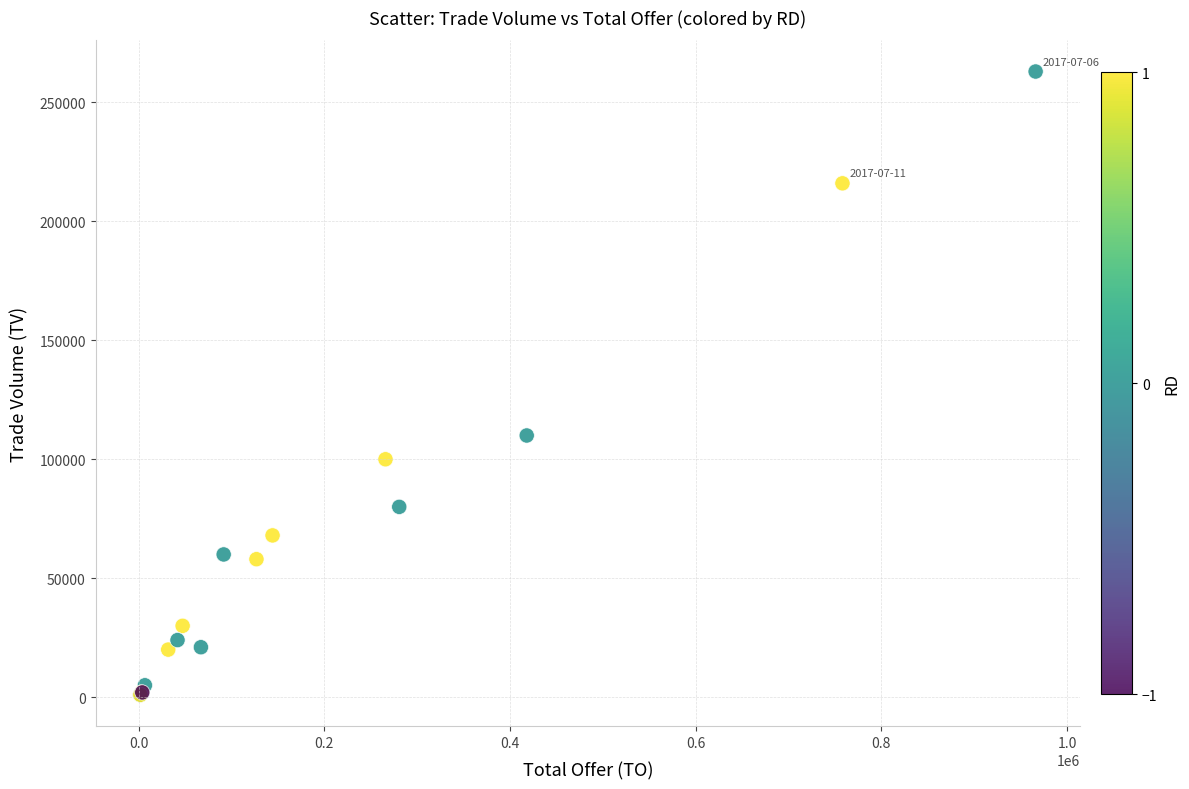

What Y value in the scatter plot is closest to 132000?

110000